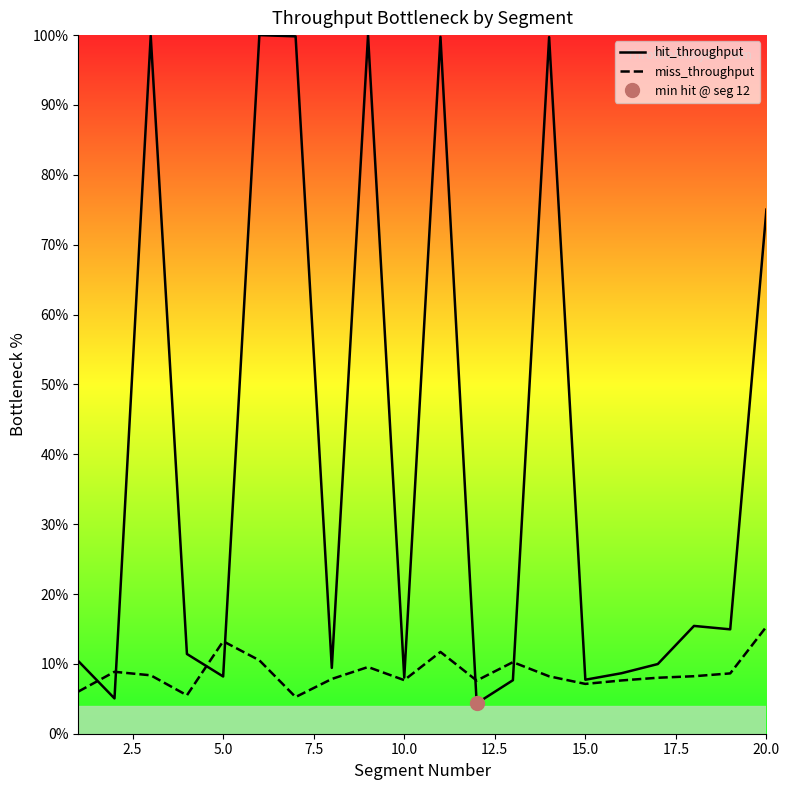

What is the lowest value of the hit_throughput series?

4.3